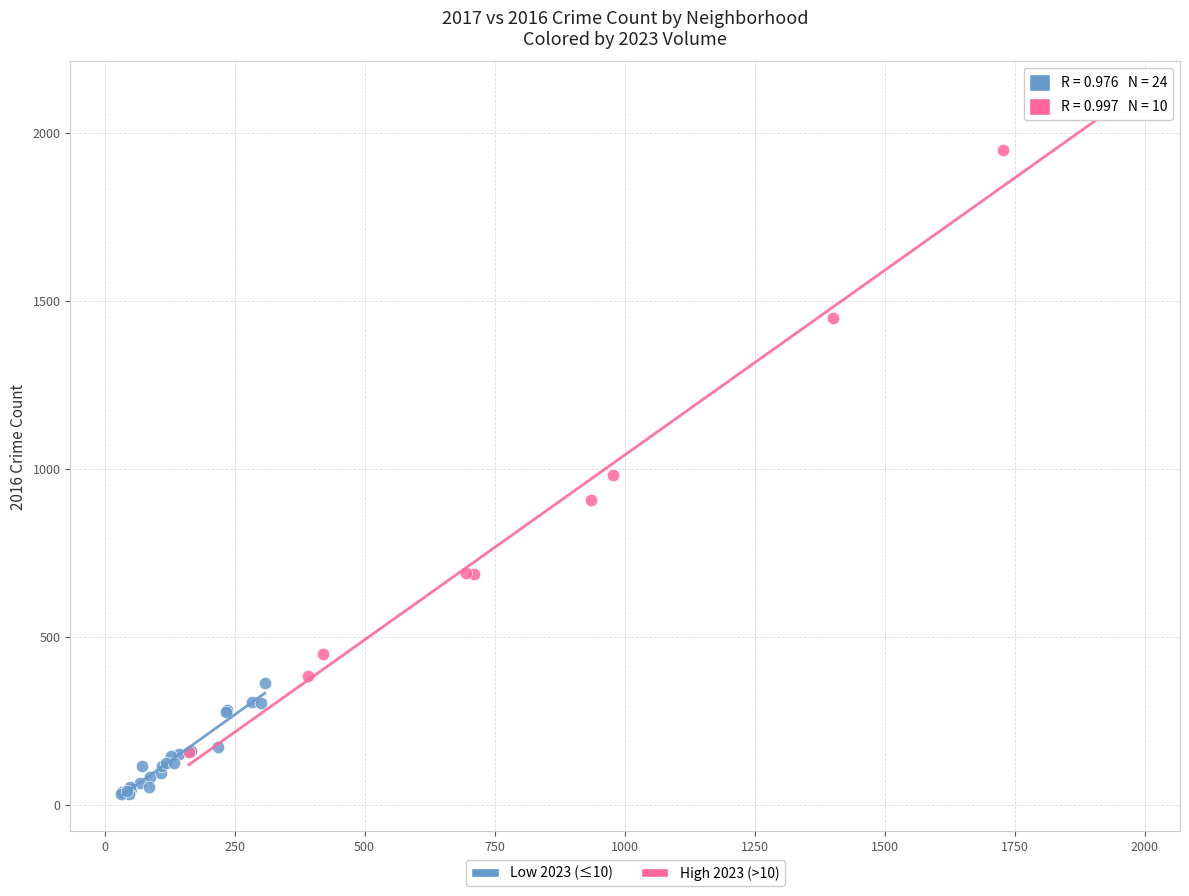

Which series contains the lowest Y value?

Low 2023 (≤10)